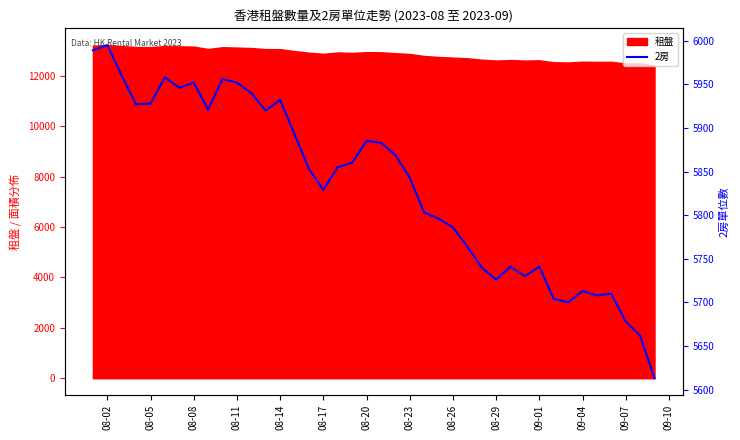

What is the highest value of the 租盤 series?

13223